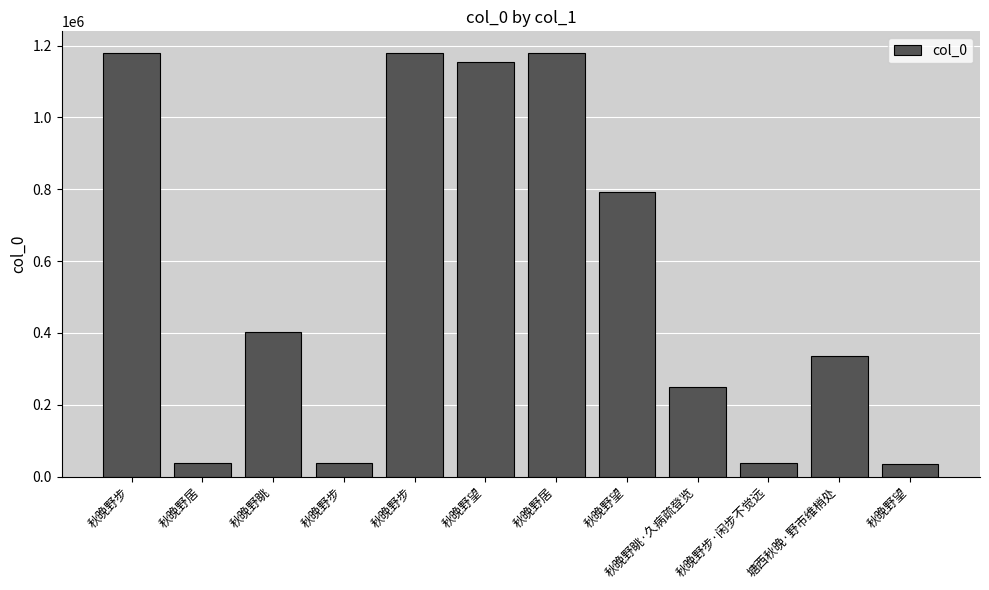

What is the label of the 2nd bar from the right?

塘西秋晚·野市维梢处